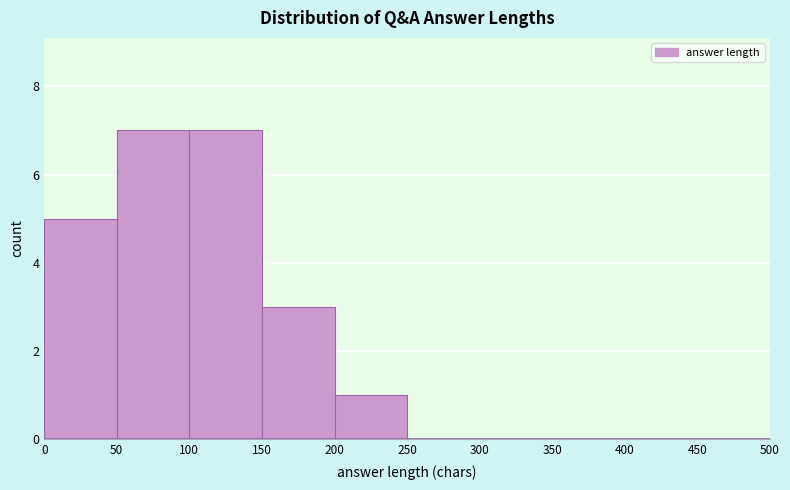

Reading left to right, transcribe this chart: for each bar, give the range it covers on the x-axis and its height. The values are not printed on the chart, so give them approximately, as read against the axis.

0 to 50: 5
50 to 100: 7
100 to 150: 7
150 to 200: 3
200 to 250: 1
250 to 300: 0
300 to 350: 0
350 to 400: 0
400 to 450: 0
450 to 500: 0